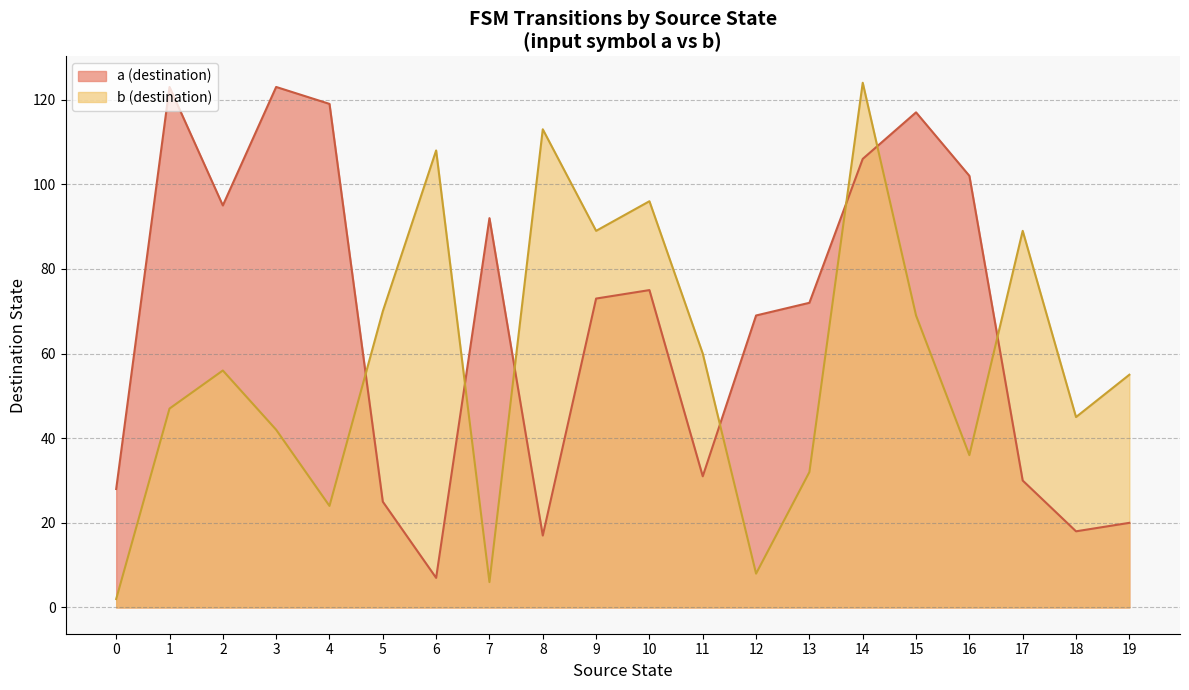

How many values in the destination_state series are below 69?

20